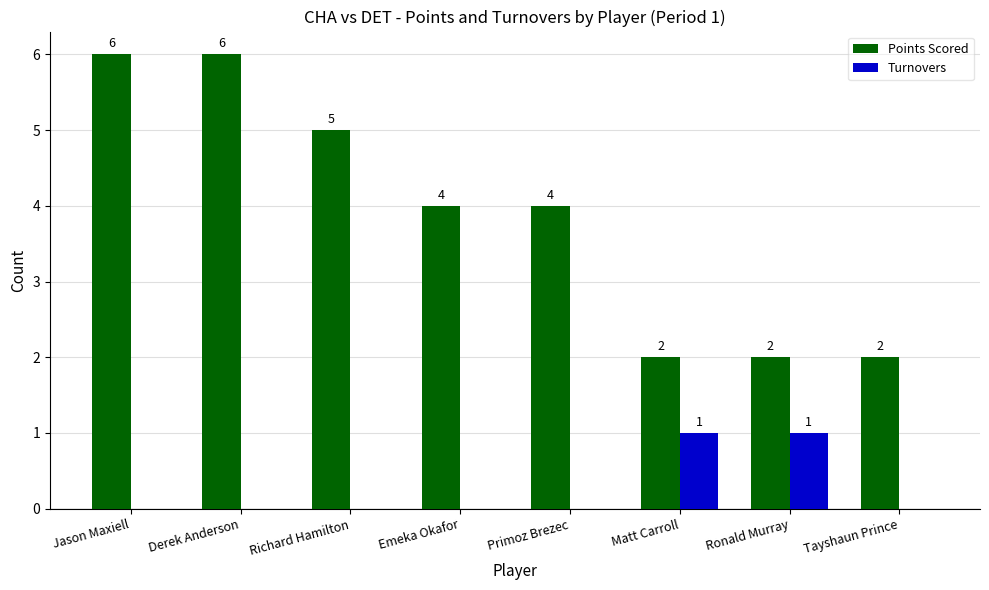

Which series changed the most between Richard Hamilton and Emeka Okafor?

Points Scored